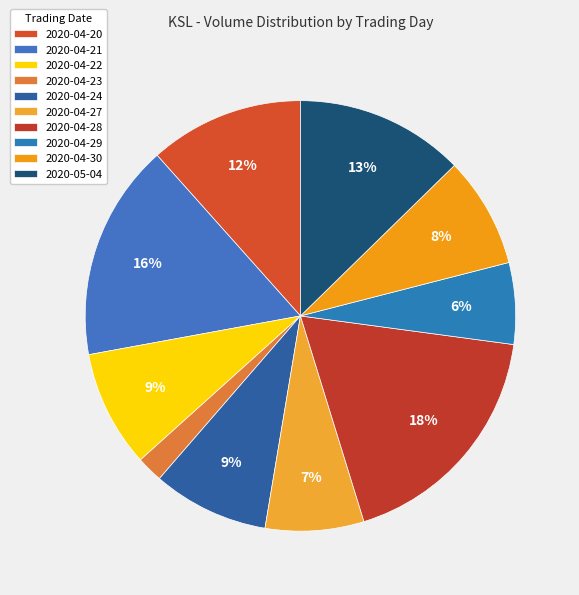

Combined, what portion of the pie is 2020-04-24 and 2020-04-23?

10.7%